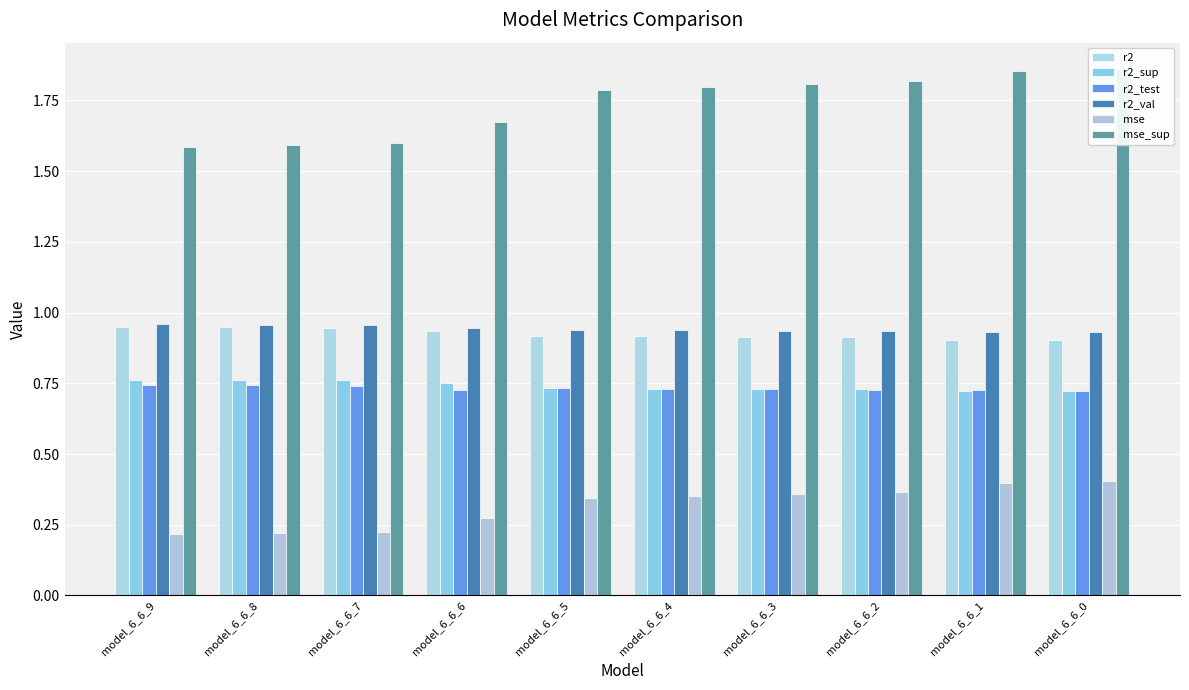

Which has a higher value, model_6_6_5 or model_6_6_6?

model_6_6_6